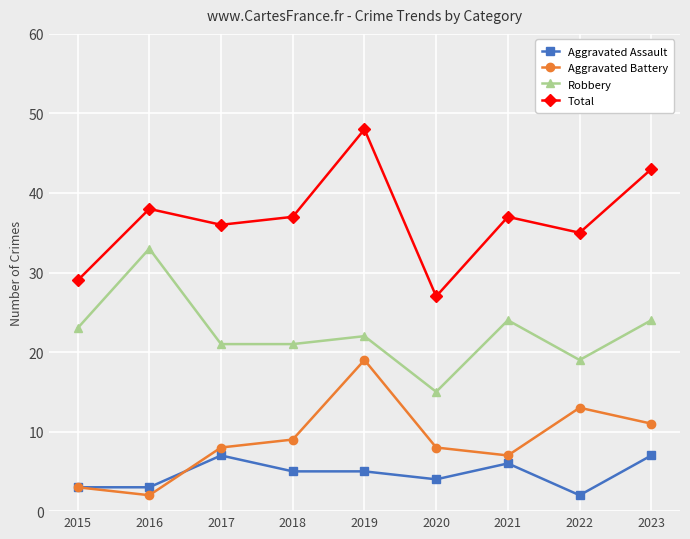

At which category is the sum across all series the highest?

2019